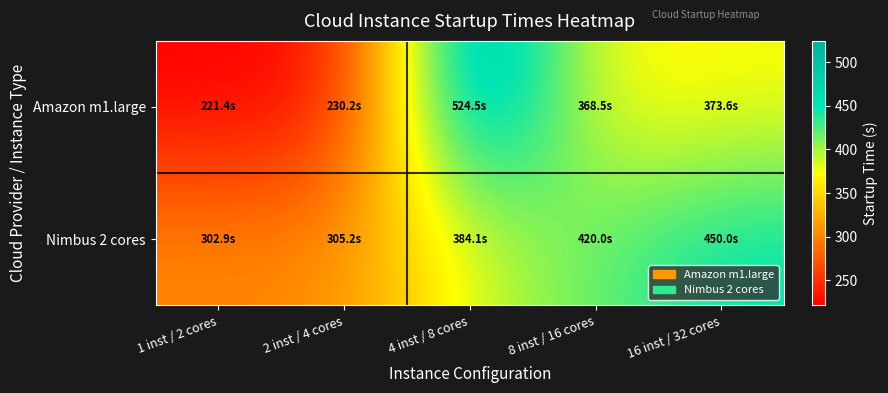

Reading right to left, extract all data points from this chart.

Amazon m1.large: 16 inst / 32 cores=373.6	8 inst / 16 cores=368.5	4 inst / 8 cores=524.5	2 inst / 4 cores=230.2	1 inst / 2 cores=221.4
Nimbus 2 cores: 16 inst / 32 cores=450.0	8 inst / 16 cores=420.0	4 inst / 8 cores=384.1	2 inst / 4 cores=305.2	1 inst / 2 cores=302.9